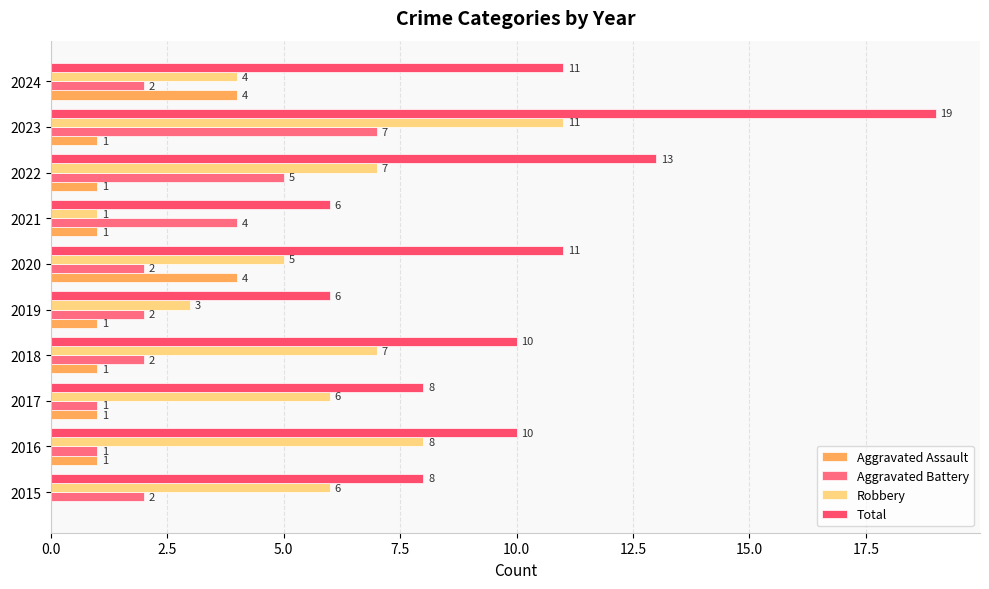

What is the sum of all Robbery values?

58